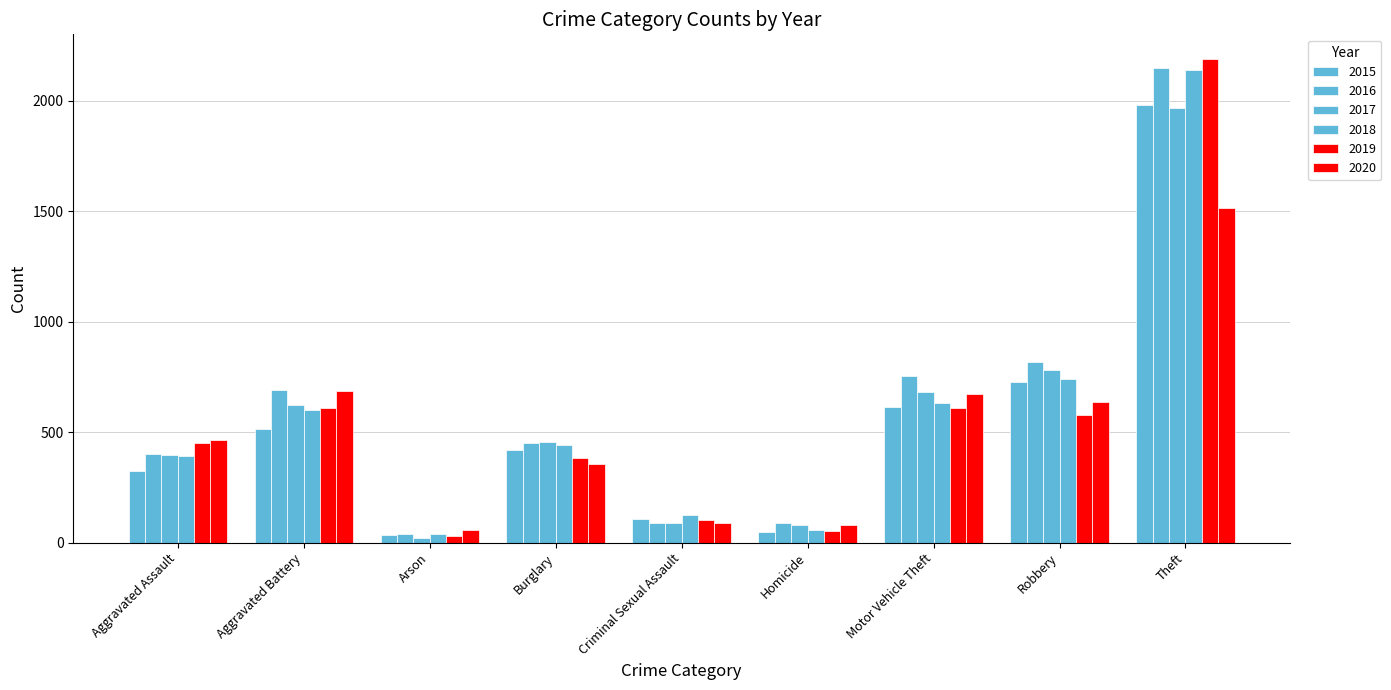

What is the value of the 2016 bar at the 9th from the left?

2148